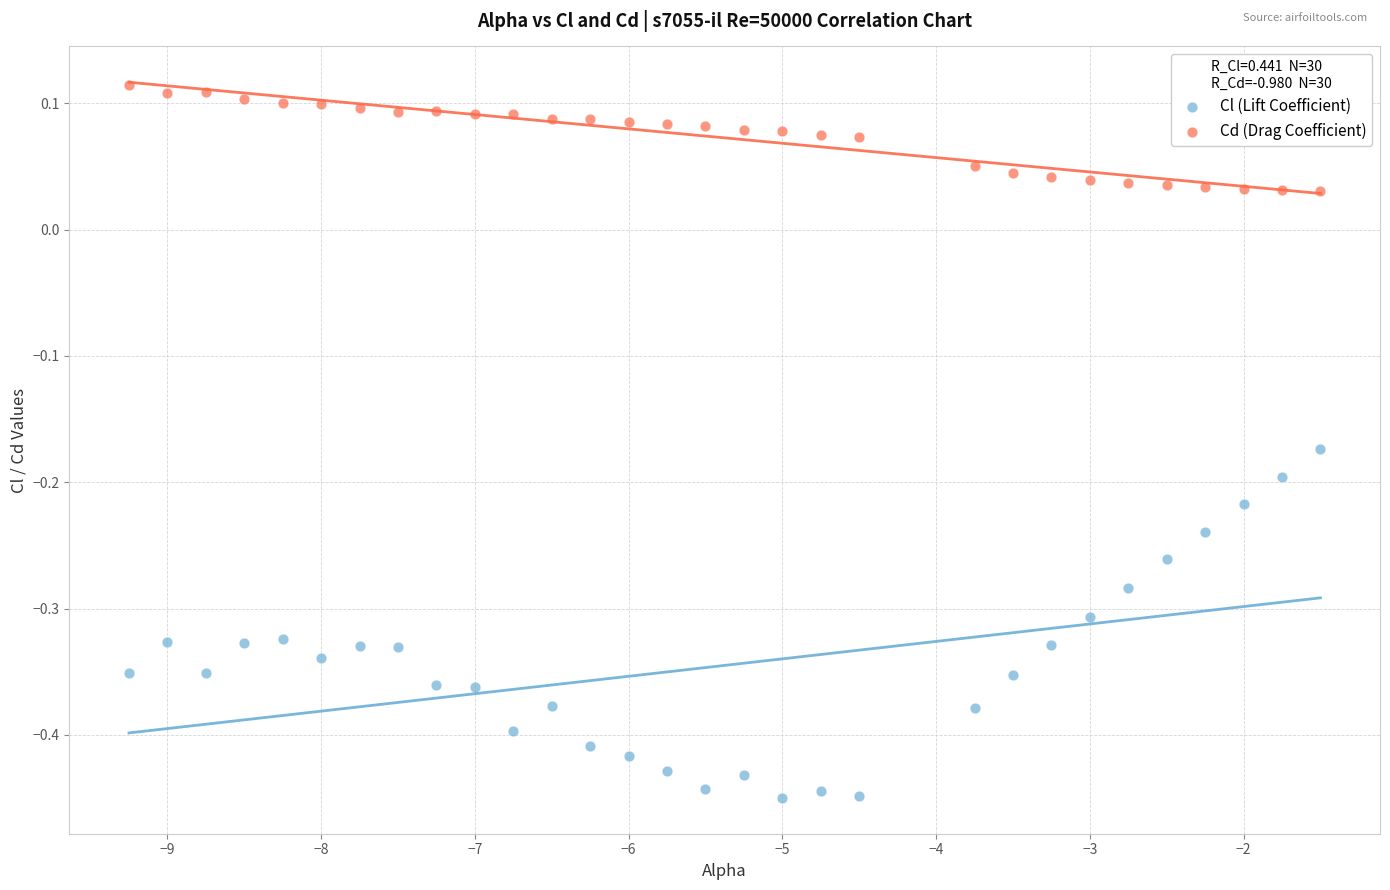

What are all the series names shown in the legend?

Cl (Lift Coefficient), Cd (Drag Coefficient)